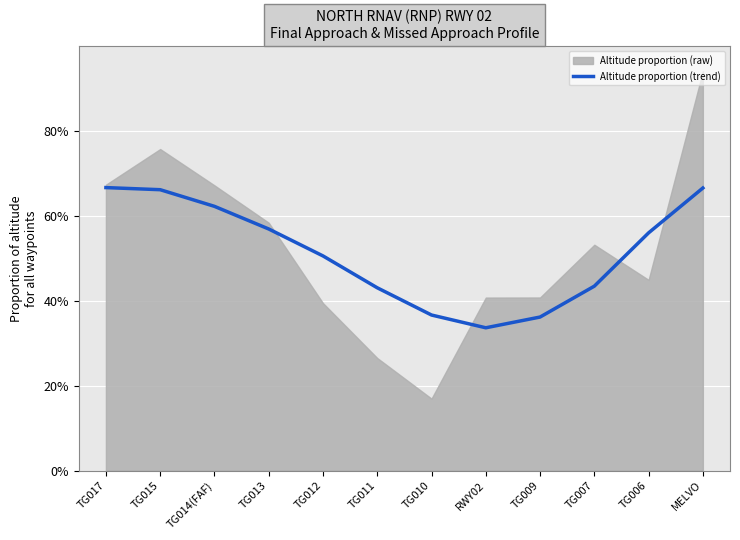

Is it true that Altitude proportion (trend) equals 21.3 at TG012?

False